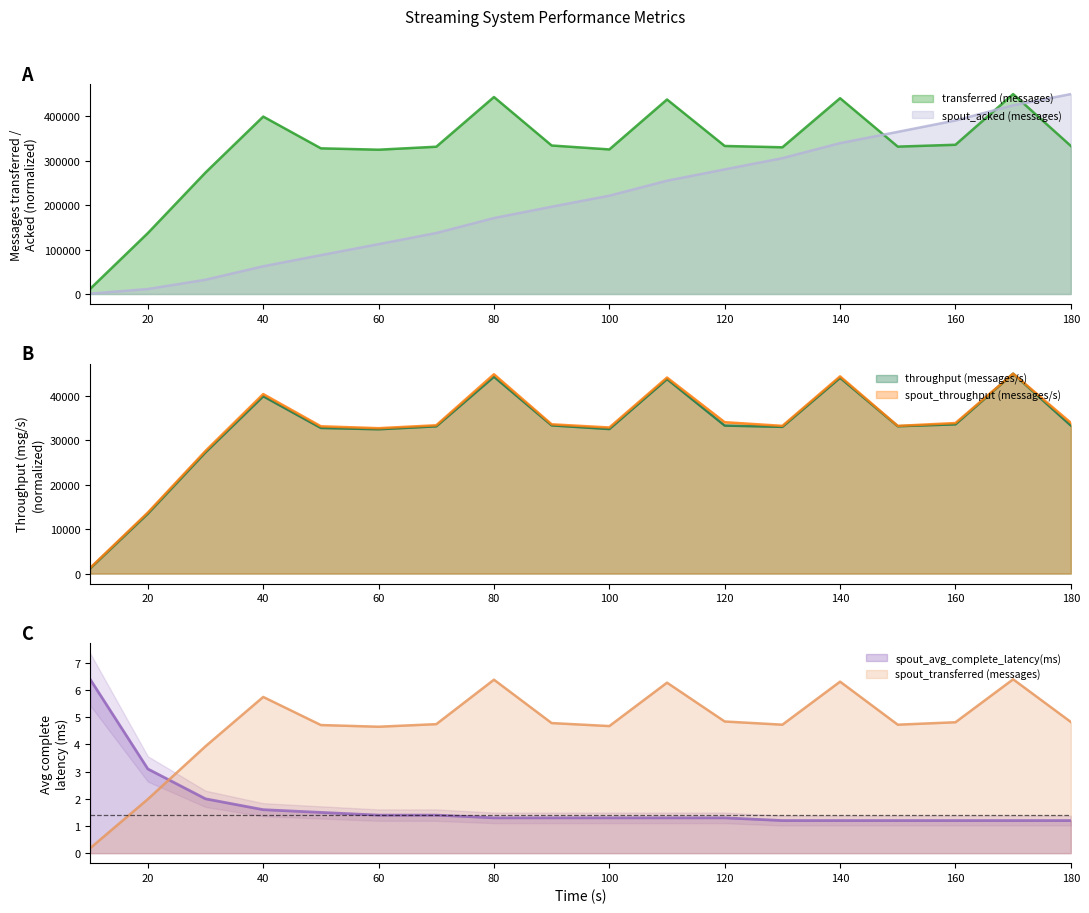

Reading left to right, list all the values displayed in this chart.

transferred (messages): 11743.3	137167.4	273512.5	399379.2	327907.1	324829.0	331512.4	443379.9	334274.3	325461.5	437835.0	333220.1	330268.5	440744.5	331744.3	335918.8	450000.0	333346.6
throughput (messages/s): 1174.6	13492.3	27304.4	39913.3	32780.4	32482.8	33144.5	44306.7	33356.6	32532.4	43779.0	33314.4	33023.1	44069.2	33164.6	33590.9	45000.0	33323.9
spout_transferred (messages): 0.2	2.0	3.9	5.8	4.7	4.7	4.7	6.4	4.8	4.7	6.3	4.8	4.7	6.3	4.7	4.8	6.4	4.8
spout_acked (messages): 907.5	11327.4	32205.8	62551.7	87536.3	112321.4	137383.3	171024.3	196543.1	221386.2	255098.0	280571.8	305846.1	339673.8	364954.4	390614.9	424712.9	450000.0
spout_throughput (messages/s): 1284.4	13748.3	27620.4	40404.4	33150.5	32723.8	33380.9	44867.7	33598.5	32881.7	44125.3	34072.2	33248.6	44389.8	33244.4	33884.4	45000.0	33948.4
spout_avg_complete_latency(ms): 6.4	3.1	2.0	1.6	1.5	1.4	1.4	1.3	1.3	1.3	1.3	1.3	1.2	1.2	1.2	1.2	1.2	1.2